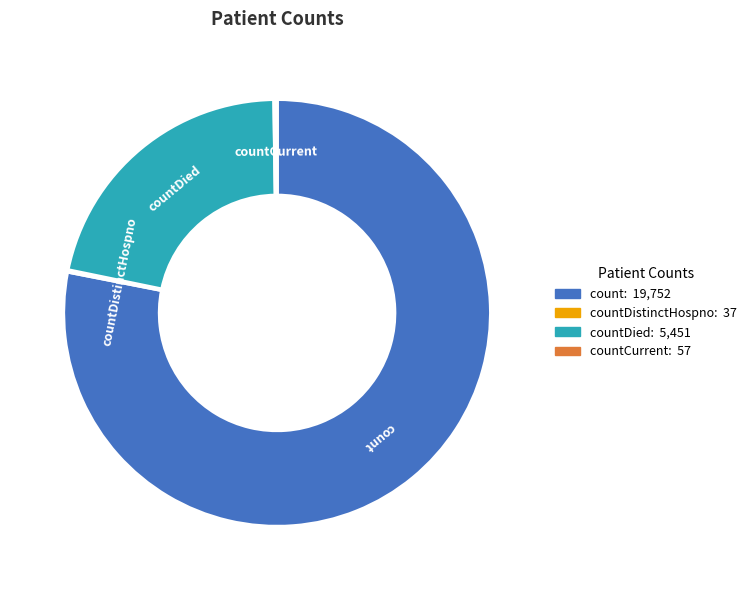

Is there a majority slice in this chart?

Yes